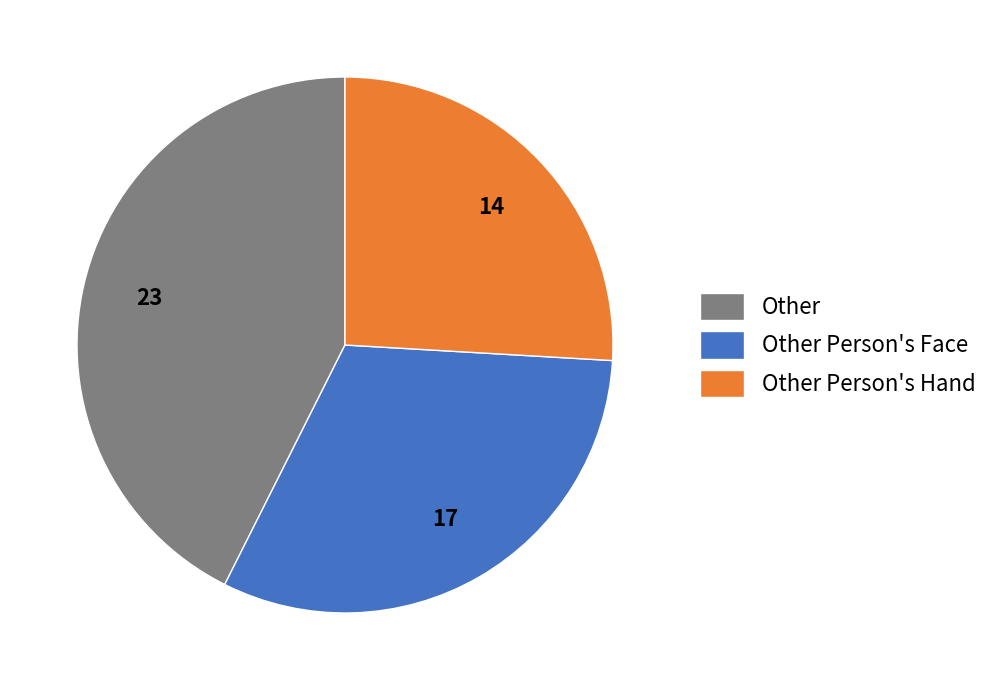

Rank the categories by value from highest to lowest.

Other, Other Person's Face, Other Person's Hand